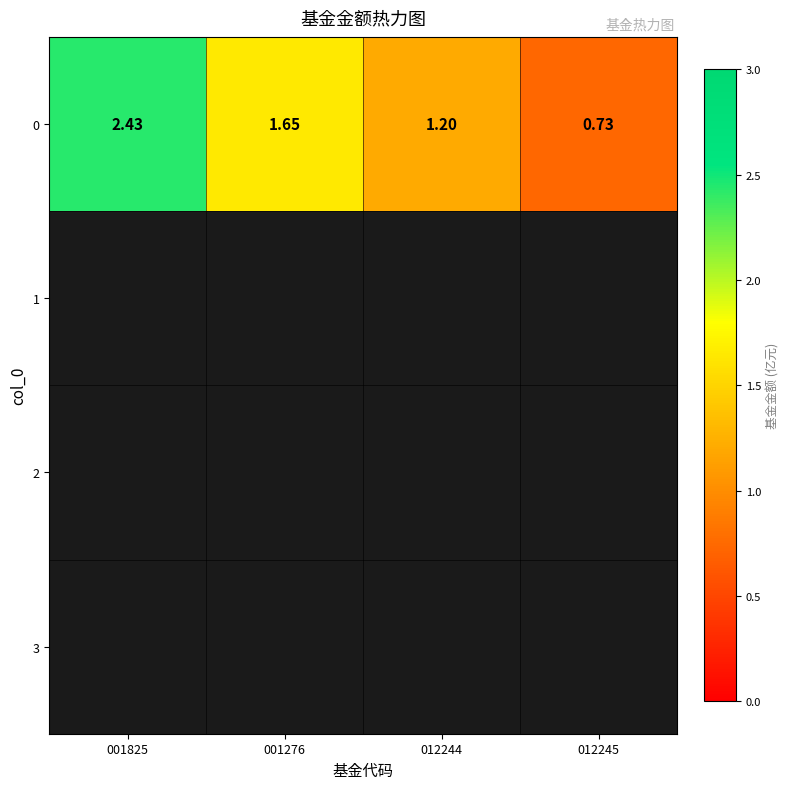

Which label corresponds to the largest value in the chart?

001825